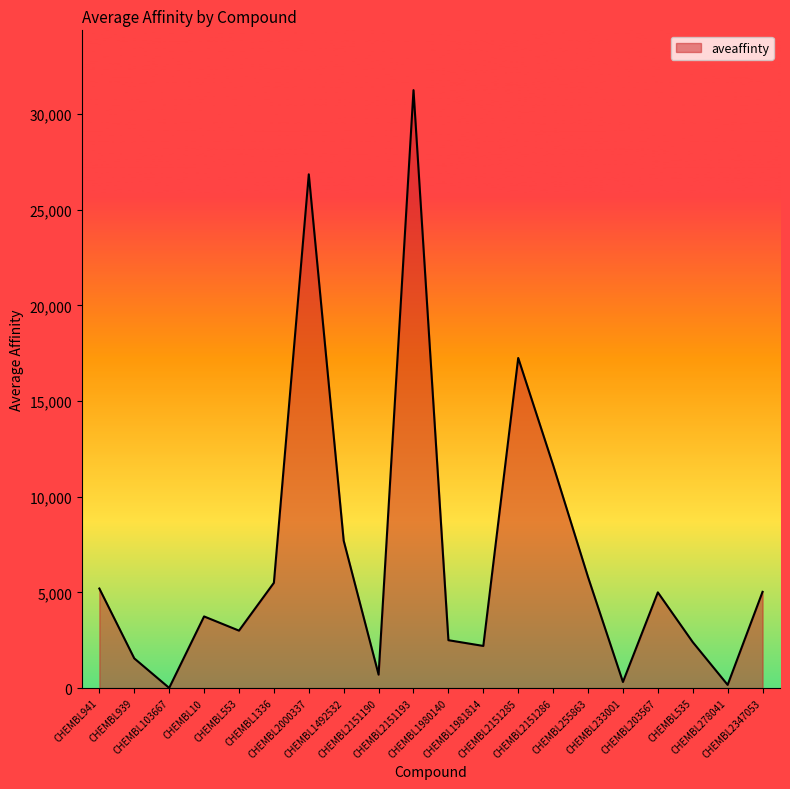

What is the maximum value shown in the chart?

31250.0